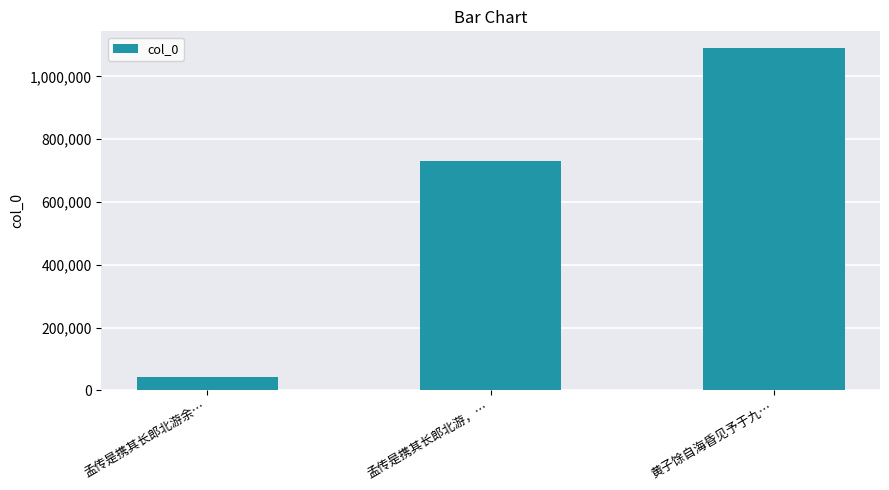

Rank the categories by value from lowest to highest.

孟传是携其长郎北游余…, 孟传是携其长郎北游，…, 黄子馀自海昏见予于九…